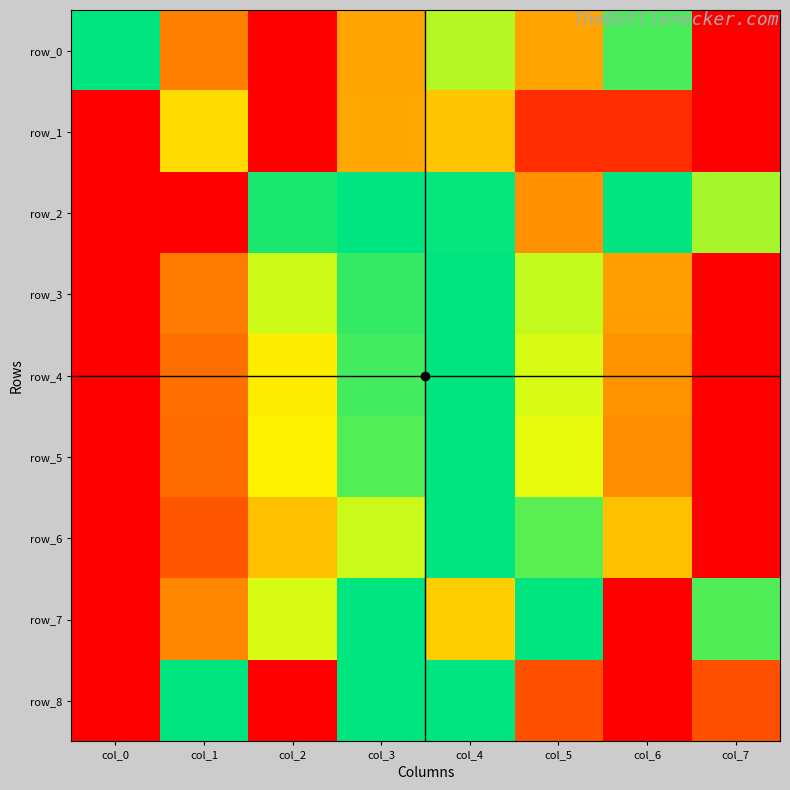

Rank the series at col_2 from lowest to highest value.

row_0, row_1, row_4, row_5, row_7, row_3, row_2, row_6, row_8